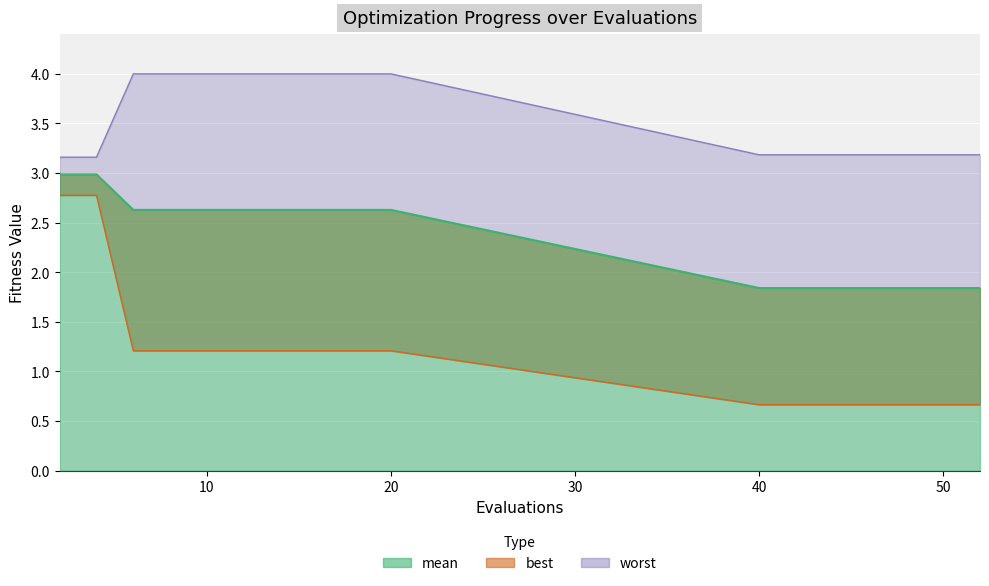

Rank the series by their maximum value, from lowest to highest.

best, mean, worst